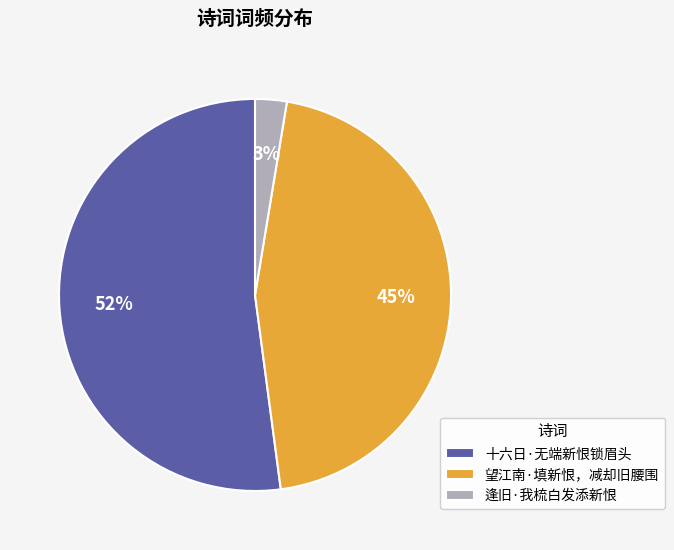

True or false: 望江南·填新恨，减却旧腰围 accounts for 45% of the total.

True